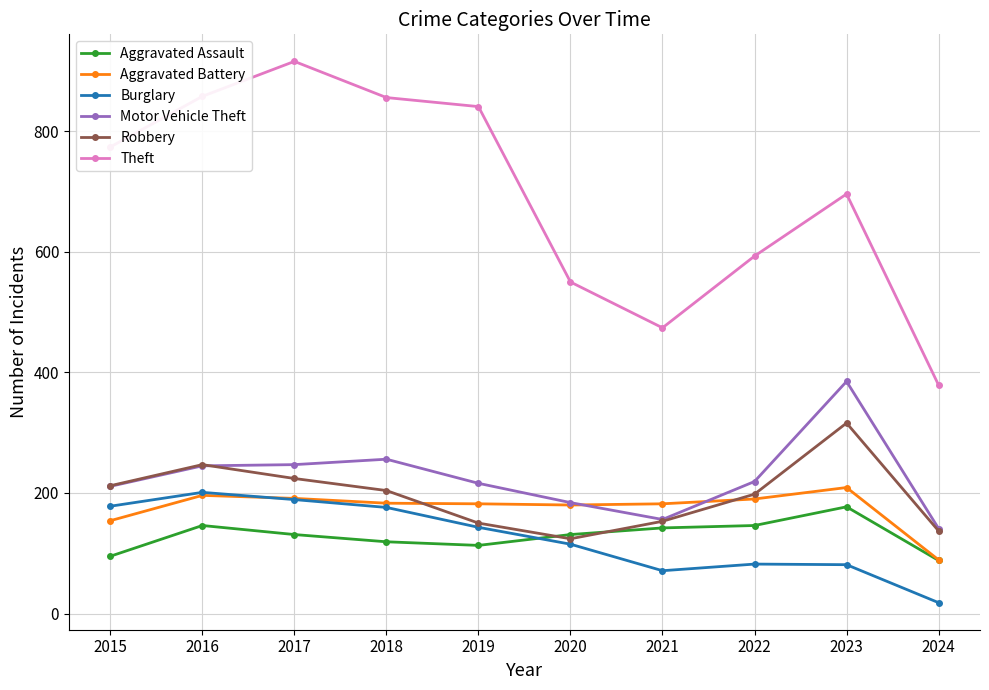

In Theft, how many points are higher than both neighbors (excluding endpoints)?

2